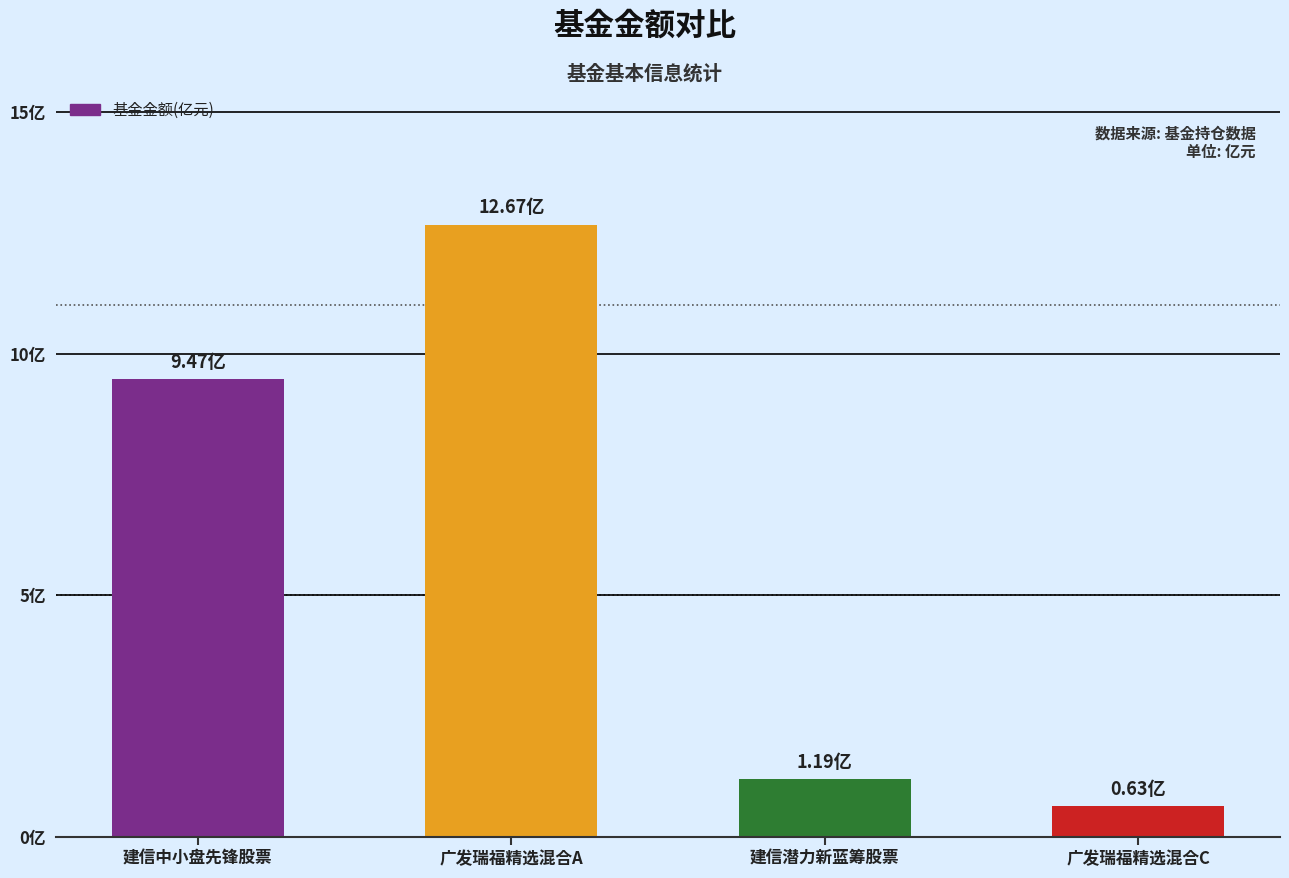

Is it true that the value at 建信潜力新蓝筹股票 is 2.0?

False